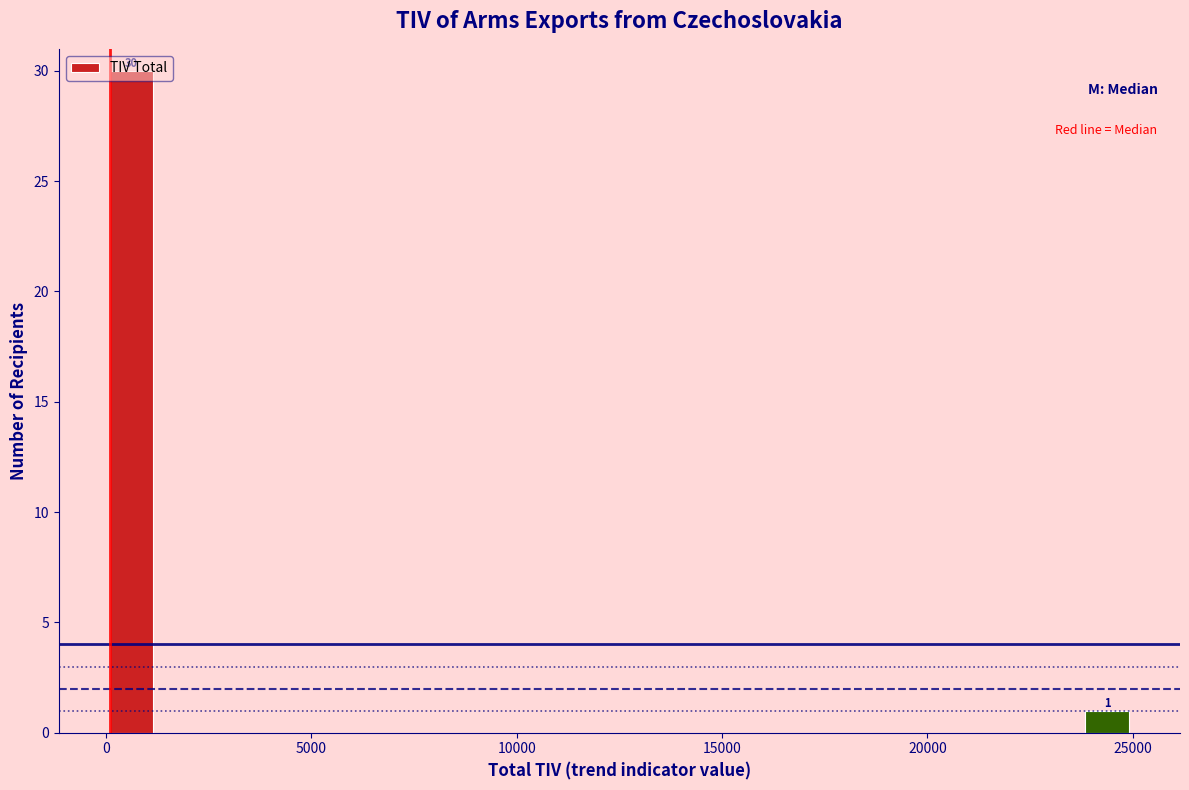

Read against the x-axis, roughly where is the centre of the tallest bar?

500